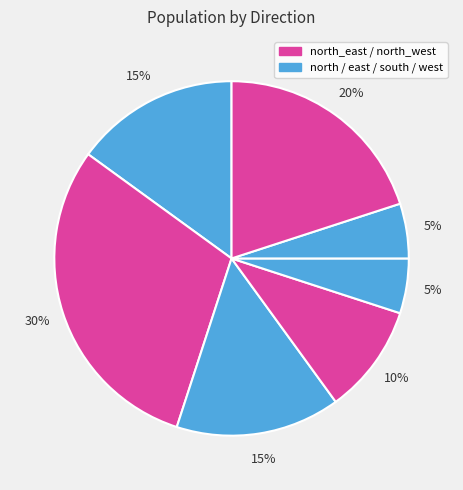

How many slices are in this pie chart?

7